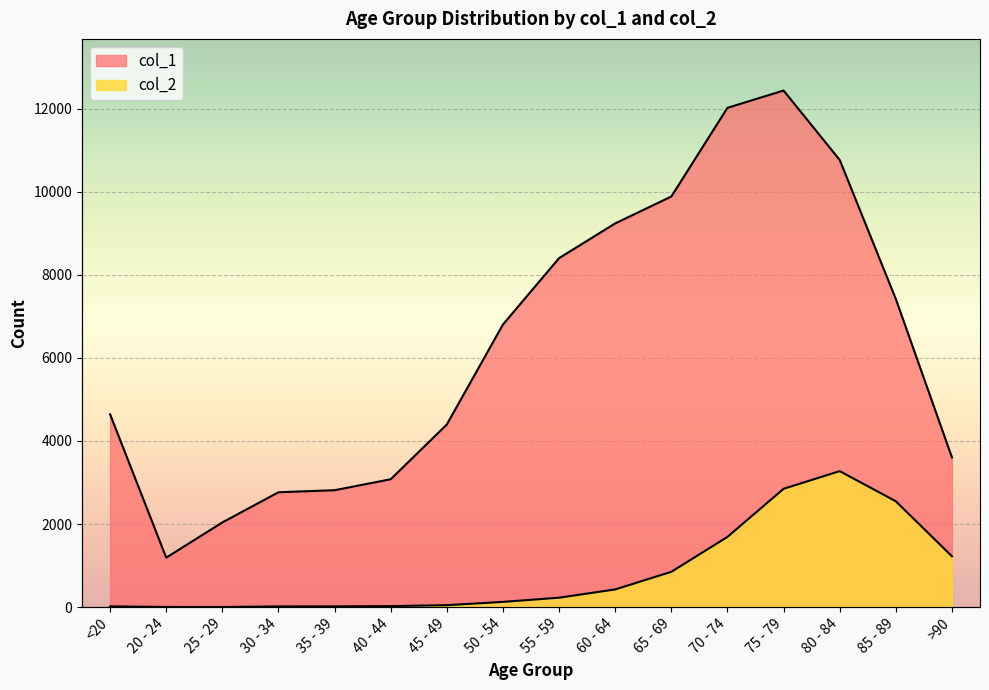

The value of col_1 at 25 - 29 is 2038. True or false?

True